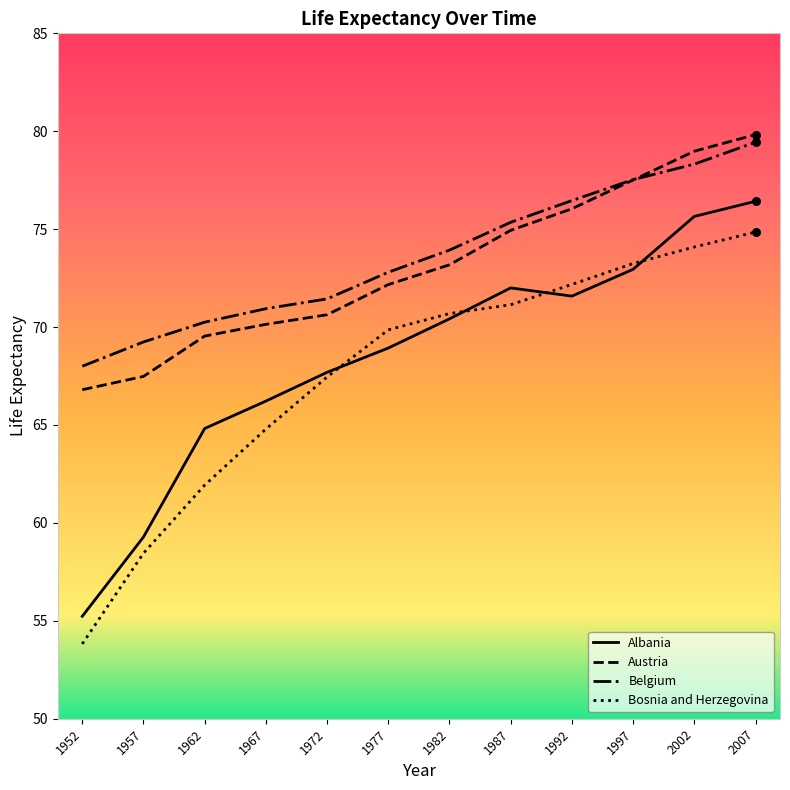

Between 1972 and 1977, which series saw the biggest shift?

Bosnia and Herzegovina